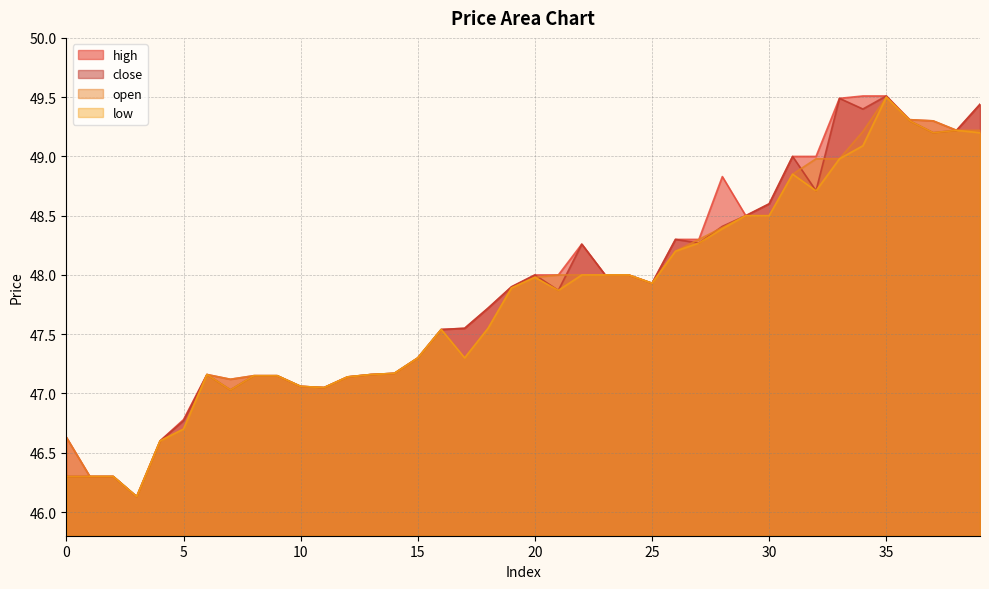

Which label corresponds to the smallest value in the chart?

3